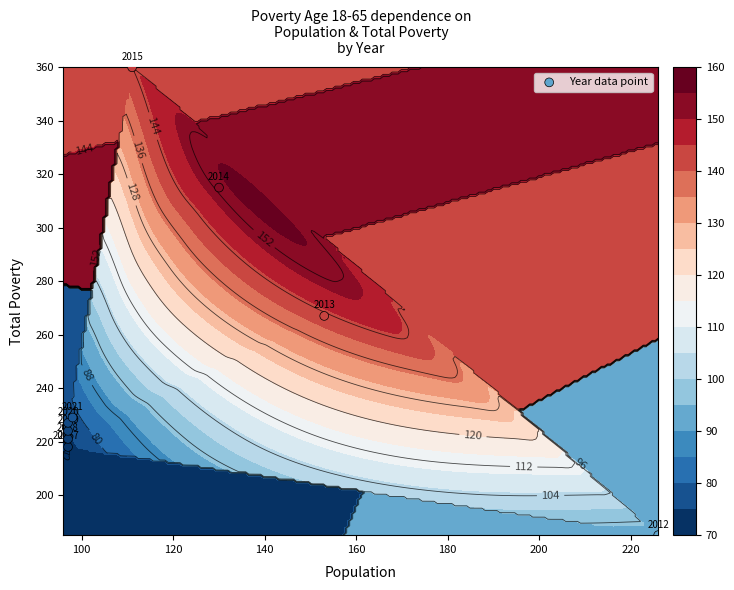

What is the sum of all values?

2464